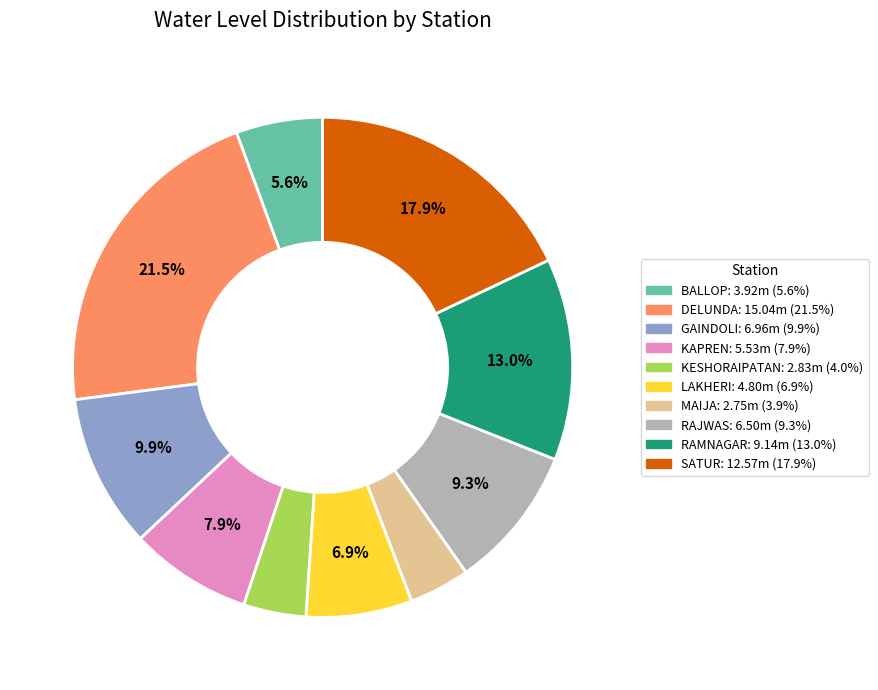

Does RAJWAS account for over 50% of the chart?

No